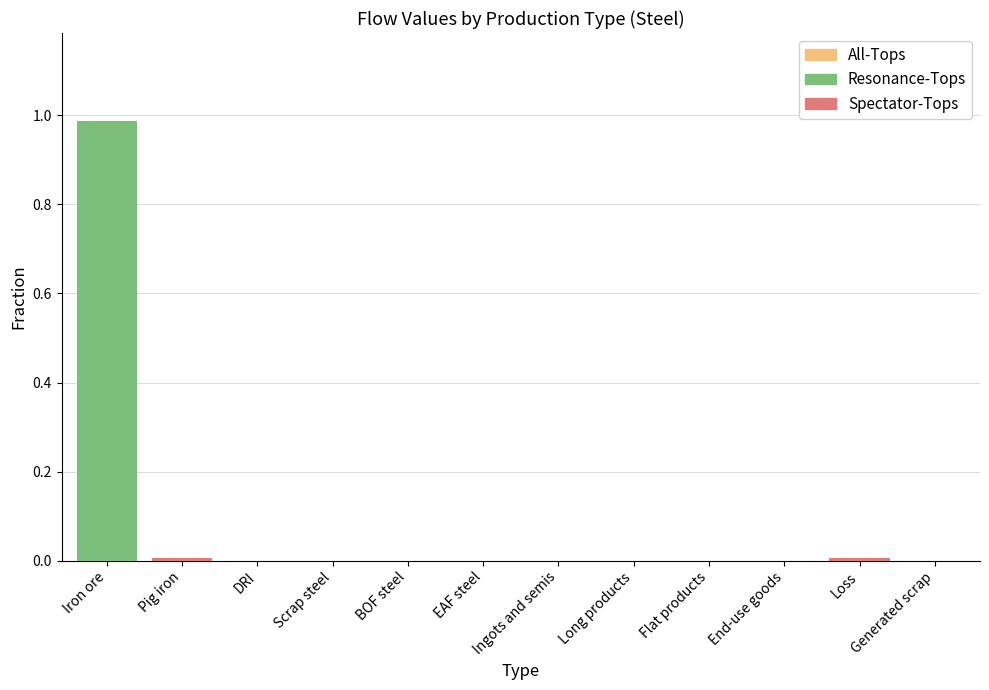

Reading right to left, extract all data points from this chart.

All-Tops: Generated scrap=0.0	Loss=0.0	End-use goods=0.0	Flat products=0.0	Long products=0.0	Ingots and semis=0.0	EAF steel=0.0	BOF steel=0.0	Scrap steel=0.0	DRI=0.0	Pig iron=0.0	Iron ore=1.0
Resonance-Tops: Generated scrap=0.0	Loss=0.0	End-use goods=0.0	Flat products=0.0	Long products=0.0	Ingots and semis=0.0	EAF steel=0.0	BOF steel=0.0	Scrap steel=0.0	DRI=0.0	Pig iron=0.0	Iron ore=1.0
Spectator-Tops: Generated scrap=0.0	Loss=0.0	End-use goods=0.0	Flat products=0.0	Long products=0.0	Ingots and semis=0.0	EAF steel=0.0	BOF steel=0.0	Scrap steel=0.0	DRI=0.0	Pig iron=0.0	Iron ore=0.0